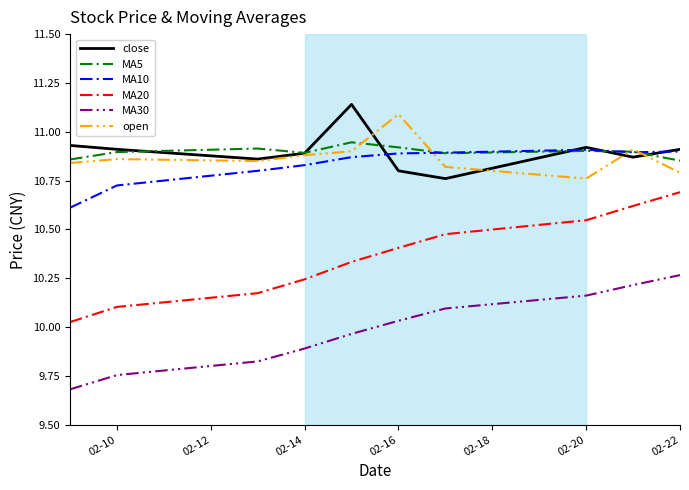

What are all the series names shown in the legend?

close, MA5, MA10, MA20, MA30, open